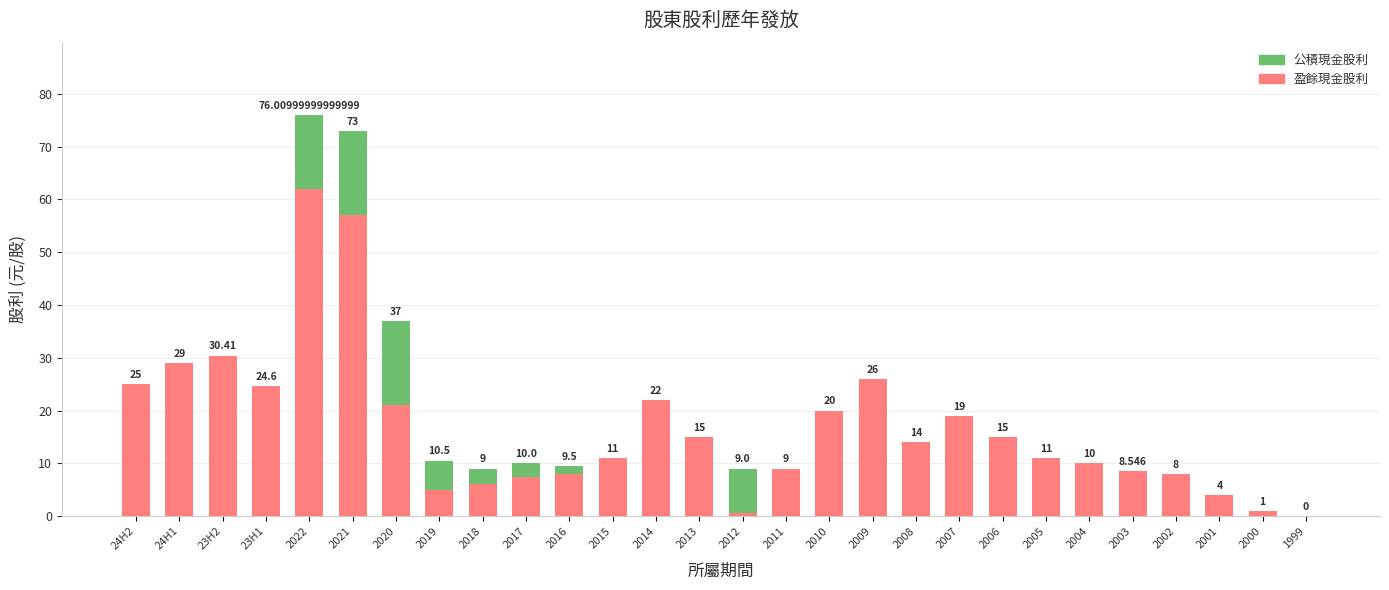

Between 2022 and 2009, which series saw the biggest shift?

盈餘現金股利